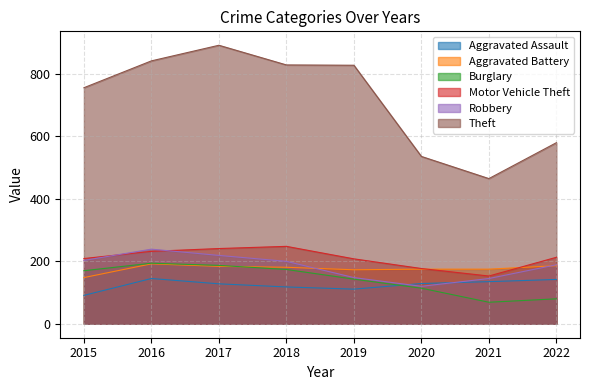

Reading left to right, transcribe all the data shown in this chart.

Aggravated Assault: 2015=91	2016=145	2017=128	2018=118	2019=111	2020=129	2021=135	2022=142
Aggravated Battery: 2015=148	2016=192	2017=184	2018=181	2019=173	2020=175	2021=175	2022=186
Burglary: 2015=170	2016=194	2017=187	2018=174	2019=143	2020=114	2021=69	2022=80
Motor Vehicle Theft: 2015=209	2016=232	2017=241	2018=248	2019=208	2020=177	2021=153	2022=213
Robbery: 2015=203	2016=239	2017=219	2018=200	2019=148	2020=120	2021=145	2022=189
Theft: 2015=756	2016=842	2017=892	2018=829	2019=828	2020=536	2021=465	2022=580